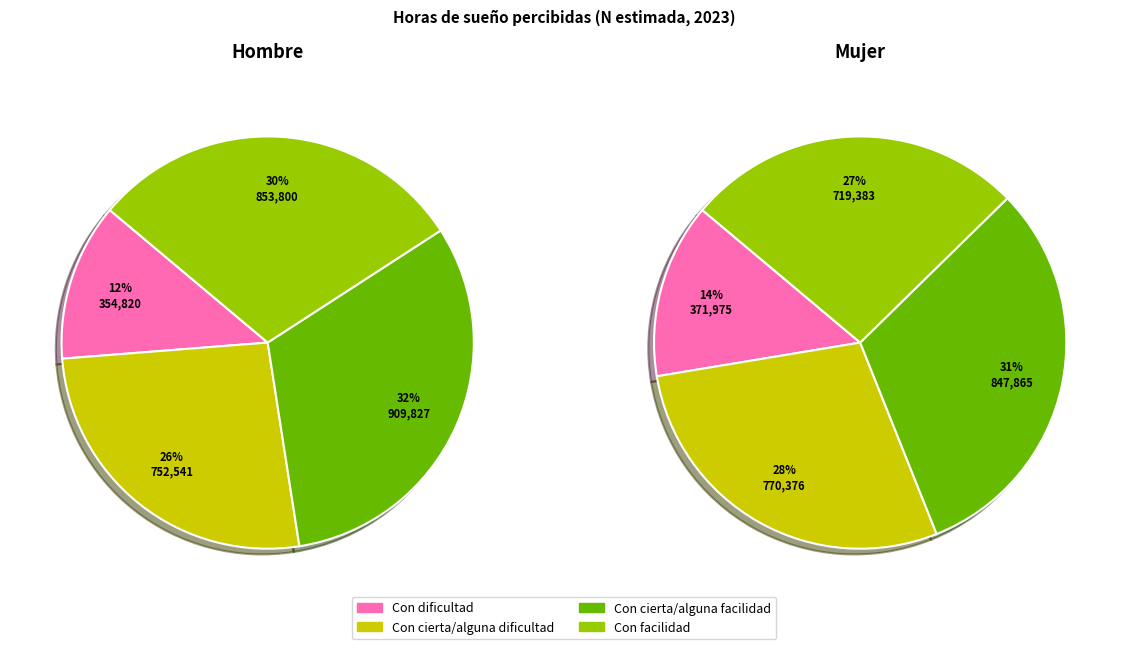

Which category has the biggest portion of the pie?

Con cierta/alguna facilidad